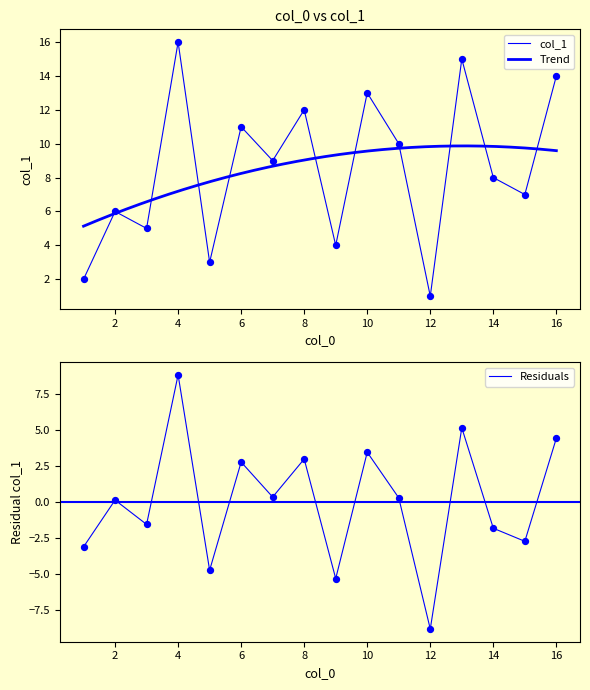

Approximately how many times larger is the value at 7 compared to 13?

0.6